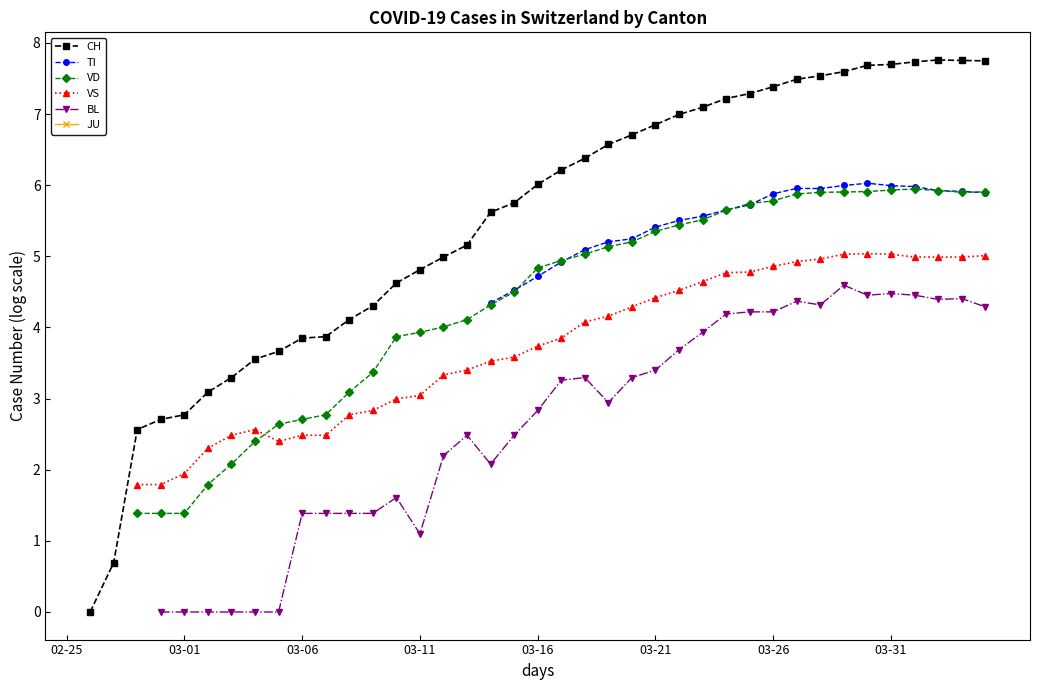

True or false: BL and JU intersect in this chart.

False